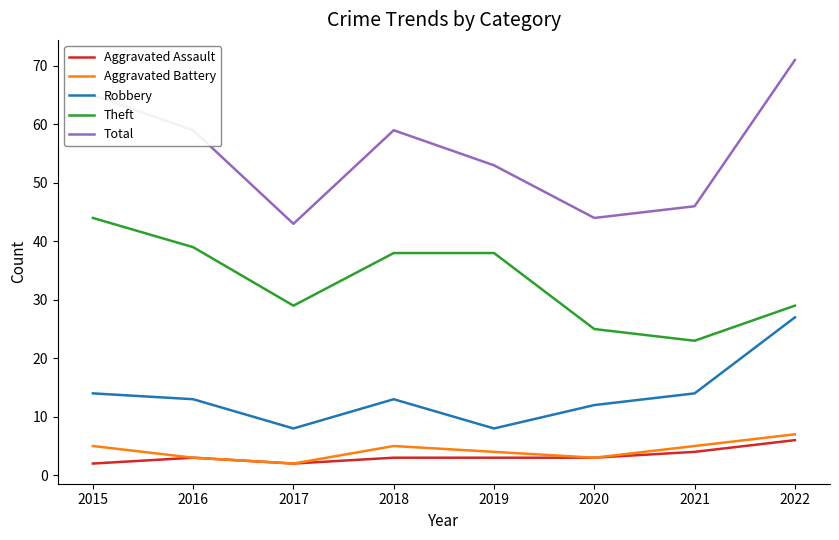

What are all the series names shown in the legend?

Aggravated Assault, Aggravated Battery, Robbery, Theft, Total